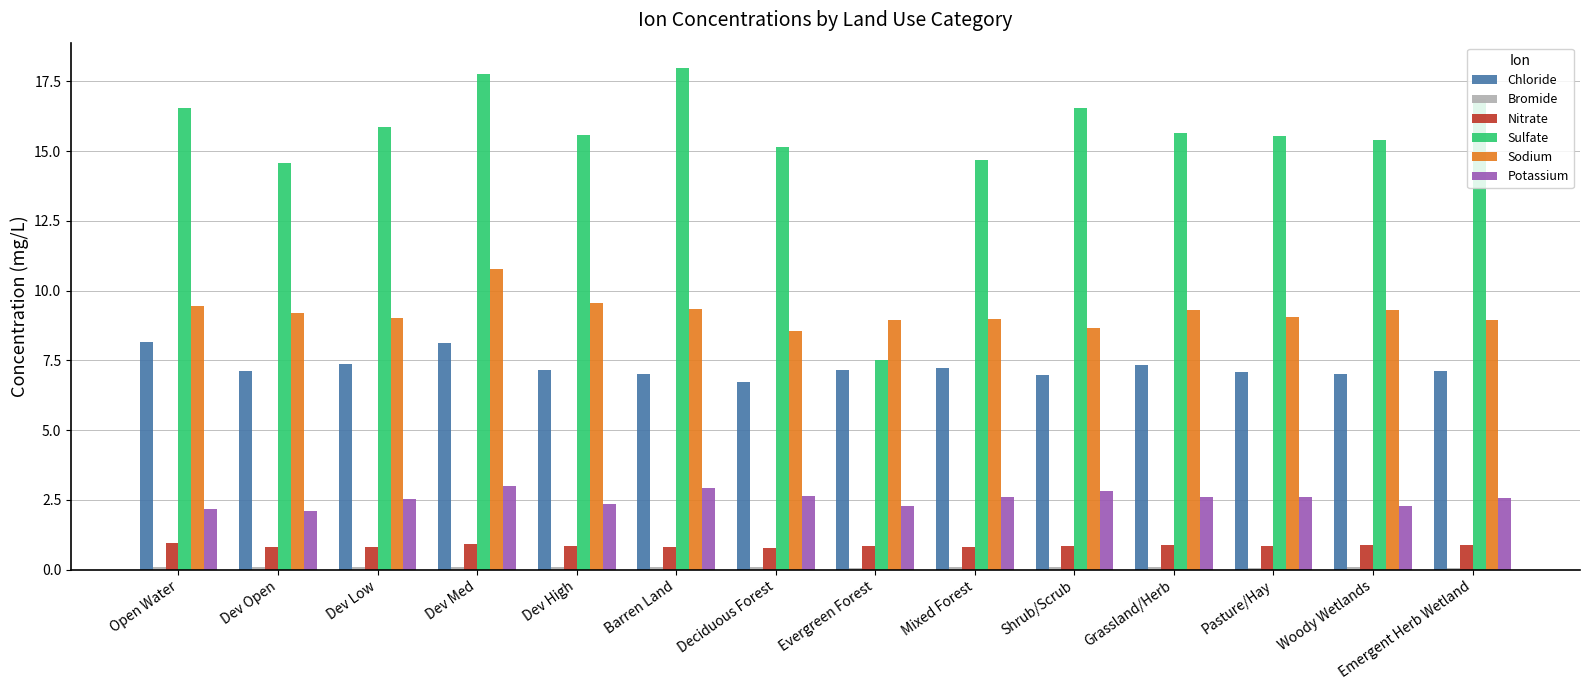

How many groups of bars are there?

14